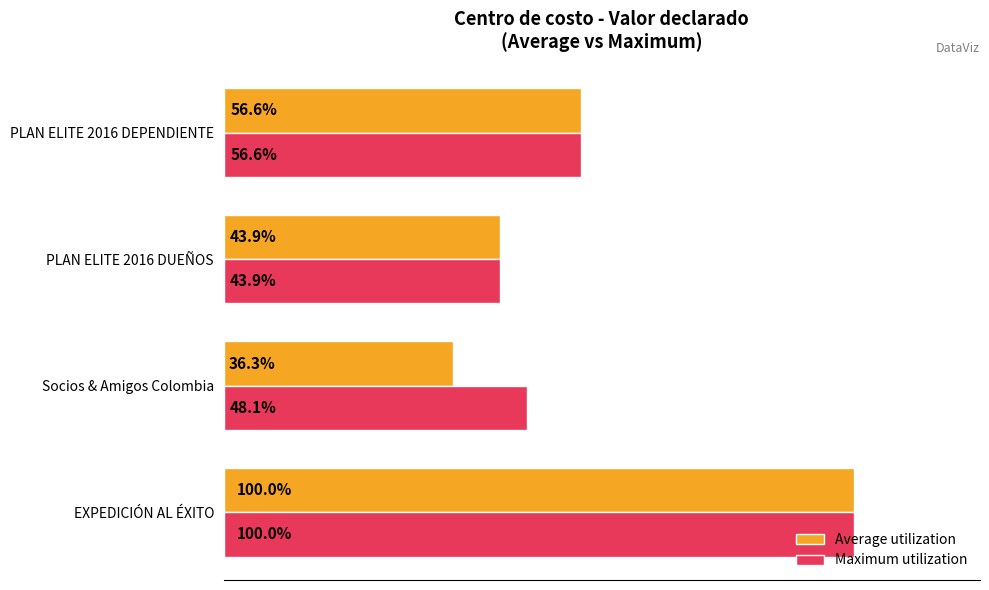

Which series has the largest total across all categories?

Maximum utilization